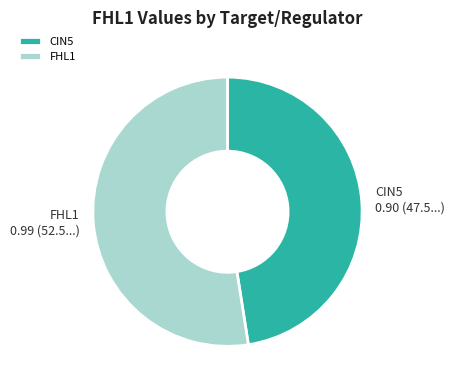

The FHL1 slice represents 52% of the pie. True or false?

True